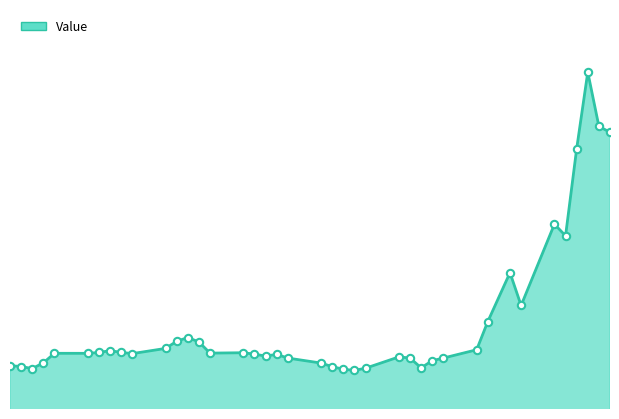

Is this an area chart (filled region under the line)?

Yes